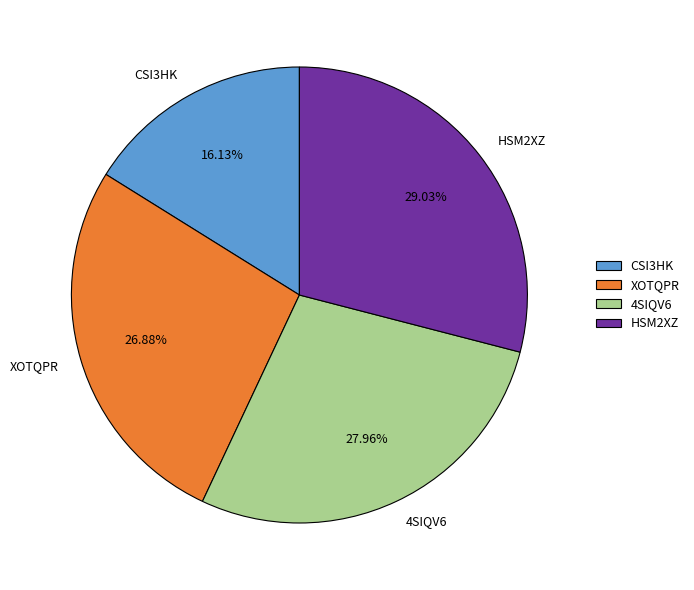

Rank the categories by value from lowest to highest.

CSI3HK, XOTQPR, 4SIQV6, HSM2XZ